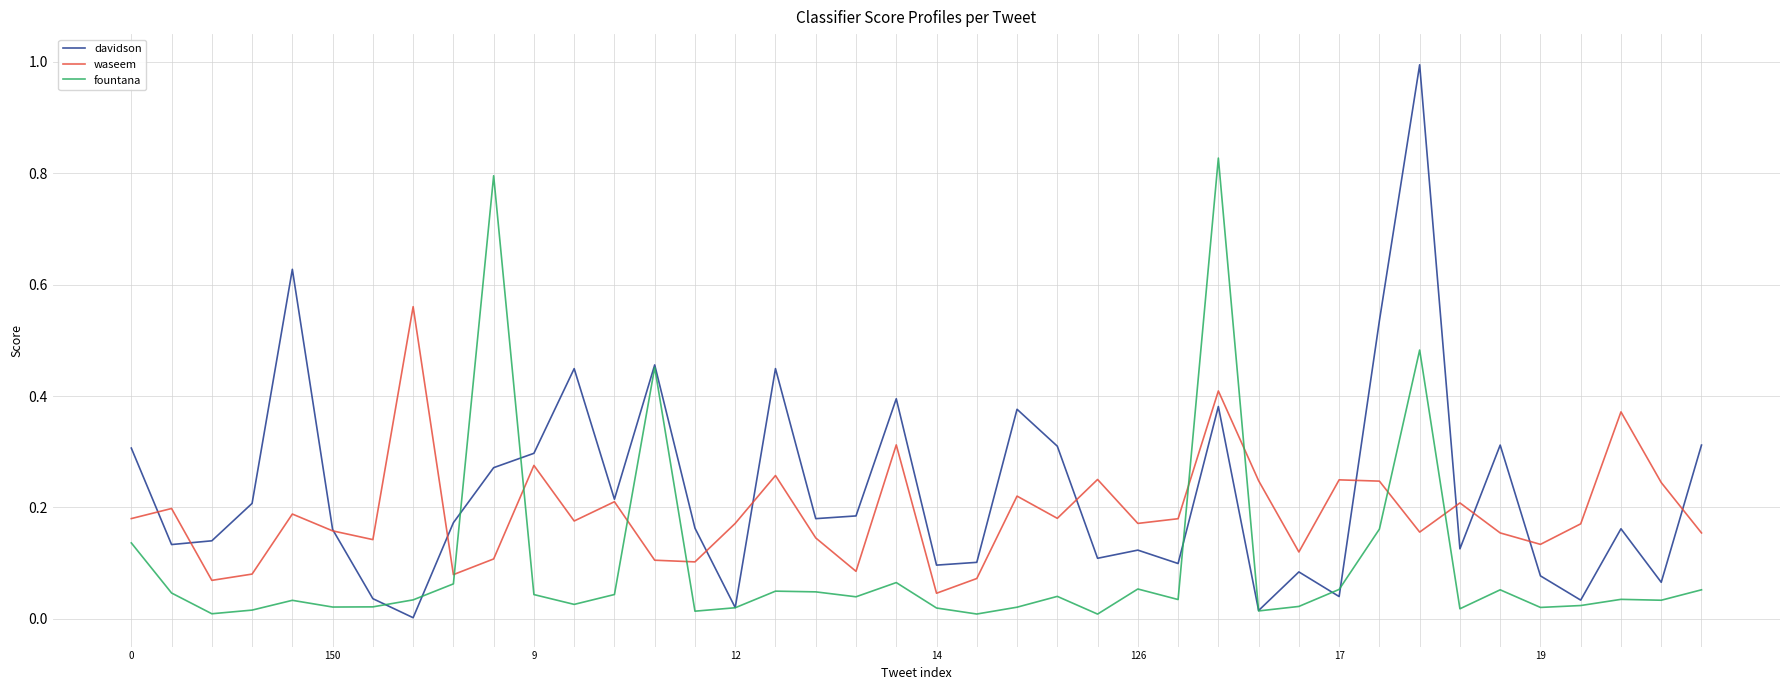

Which series ends up on top after the final intersection of davidson and waseem?

davidson